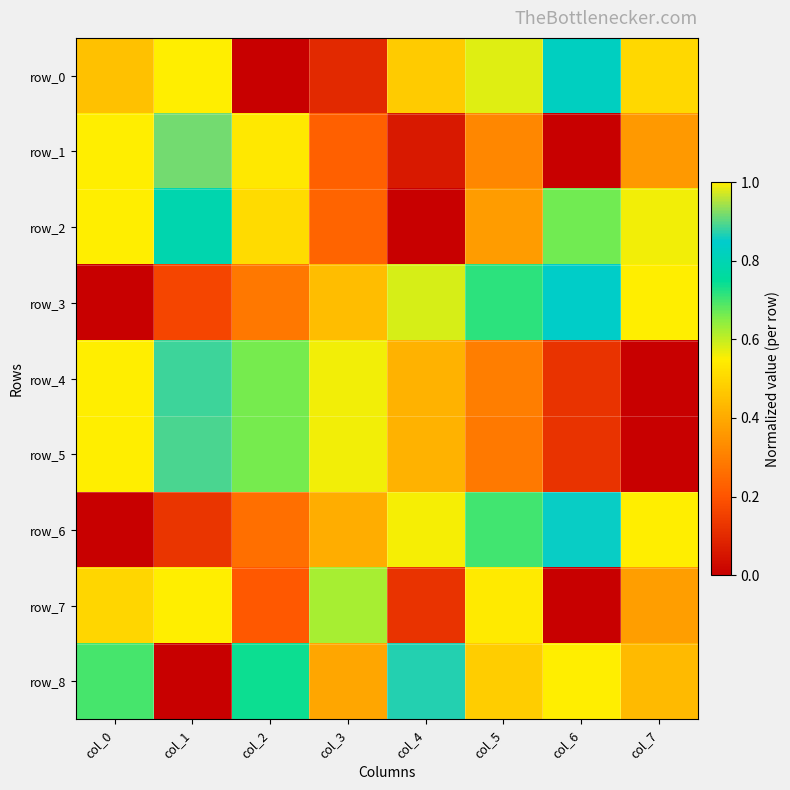

What is the maximum value shown in the chart?

1.0